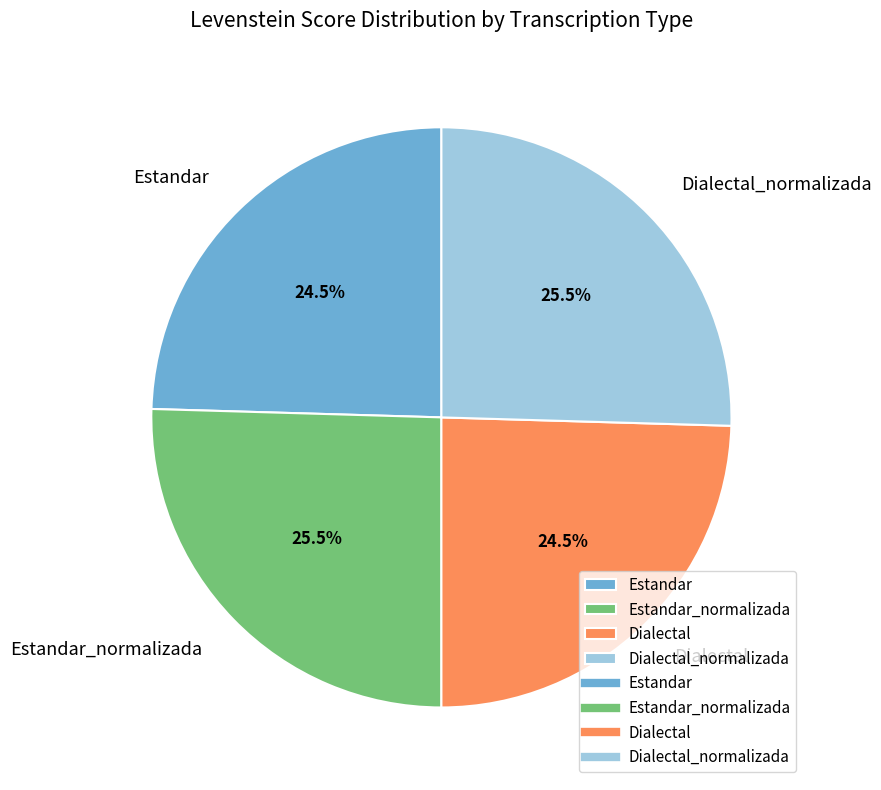

What is the ratio of the value at Dialectal to the value at Estandar_normalizada?

1.0